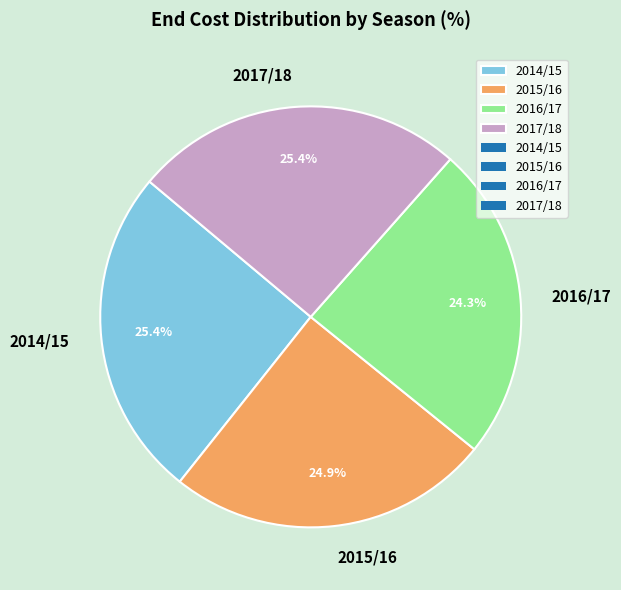

What portion of the pie excludes 2015/16?

75.1%